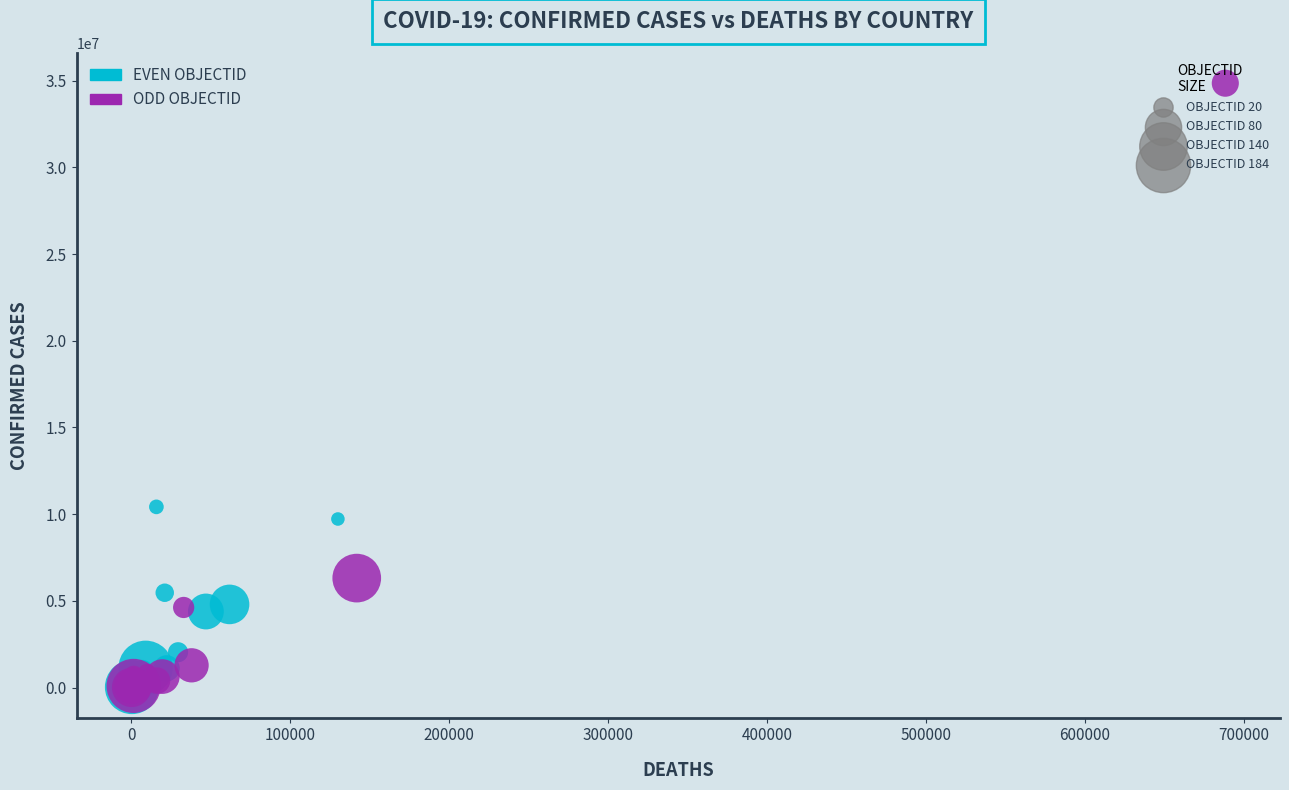

Which series contains the highest Y value?

ODD OBJECTID